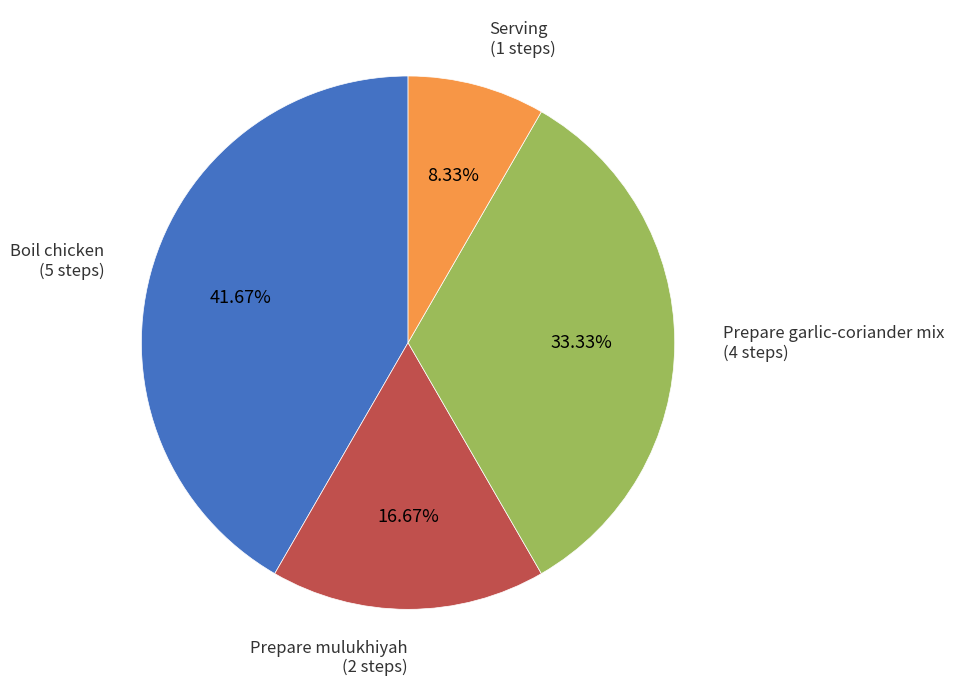

Does any single category account for the majority?

No